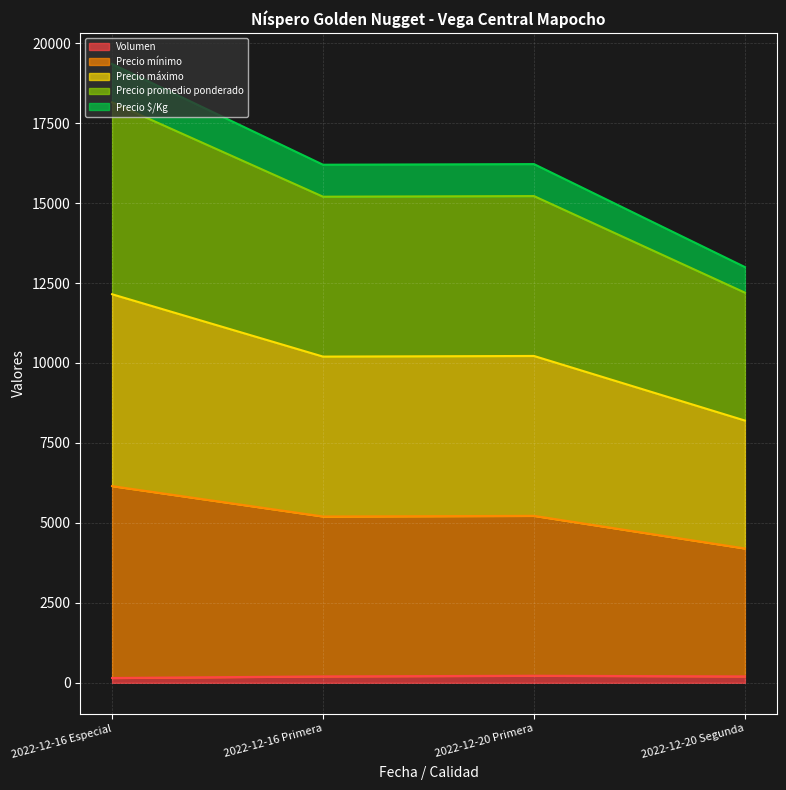

What is the label of the 2nd point from the right?

2022-12-20 Primera